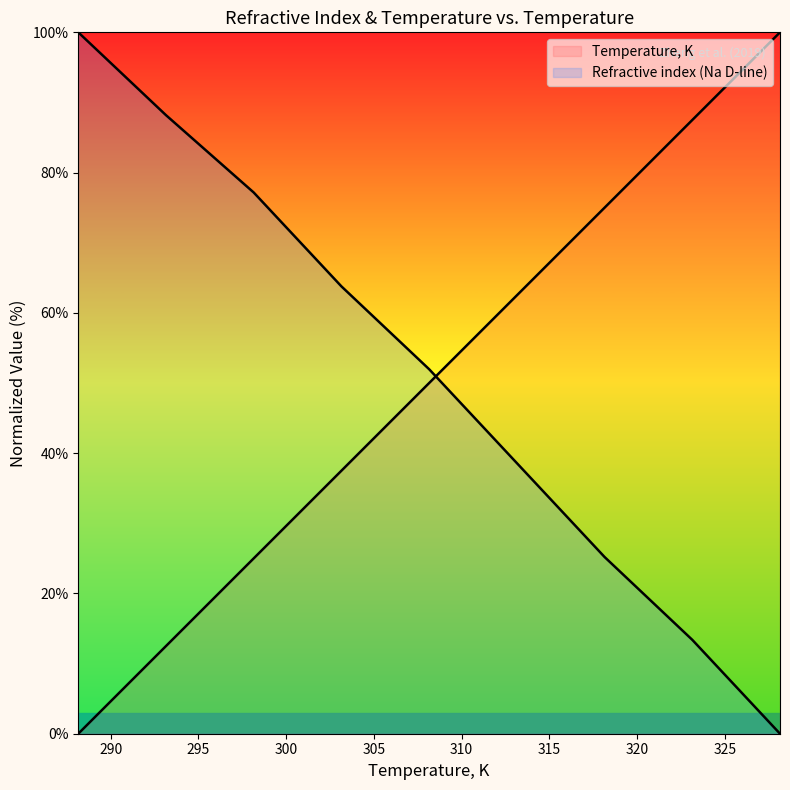

What is the label of the 8th point from the left?

323.15